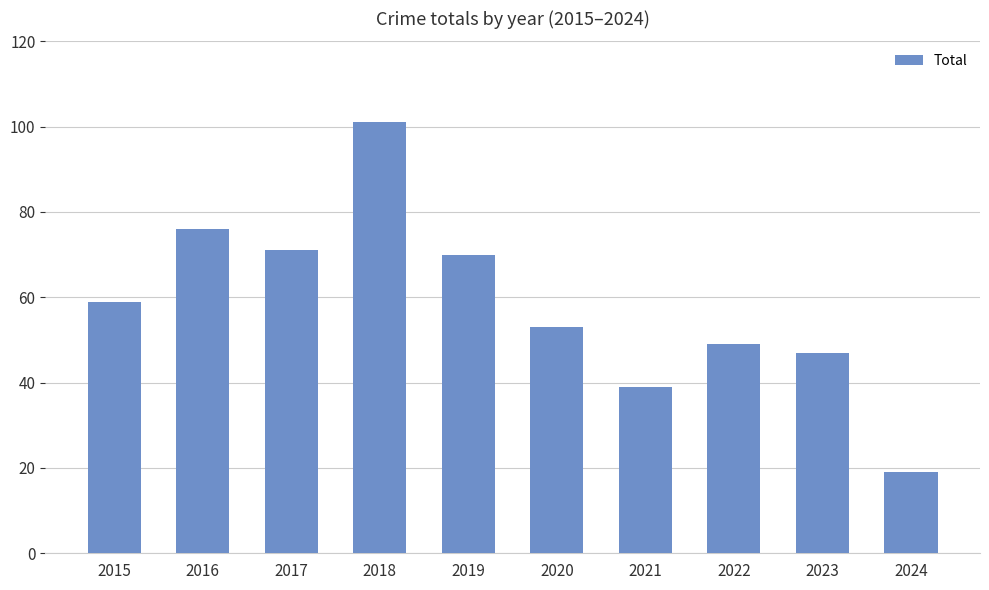

What is the difference between the maximum and minimum values?

82